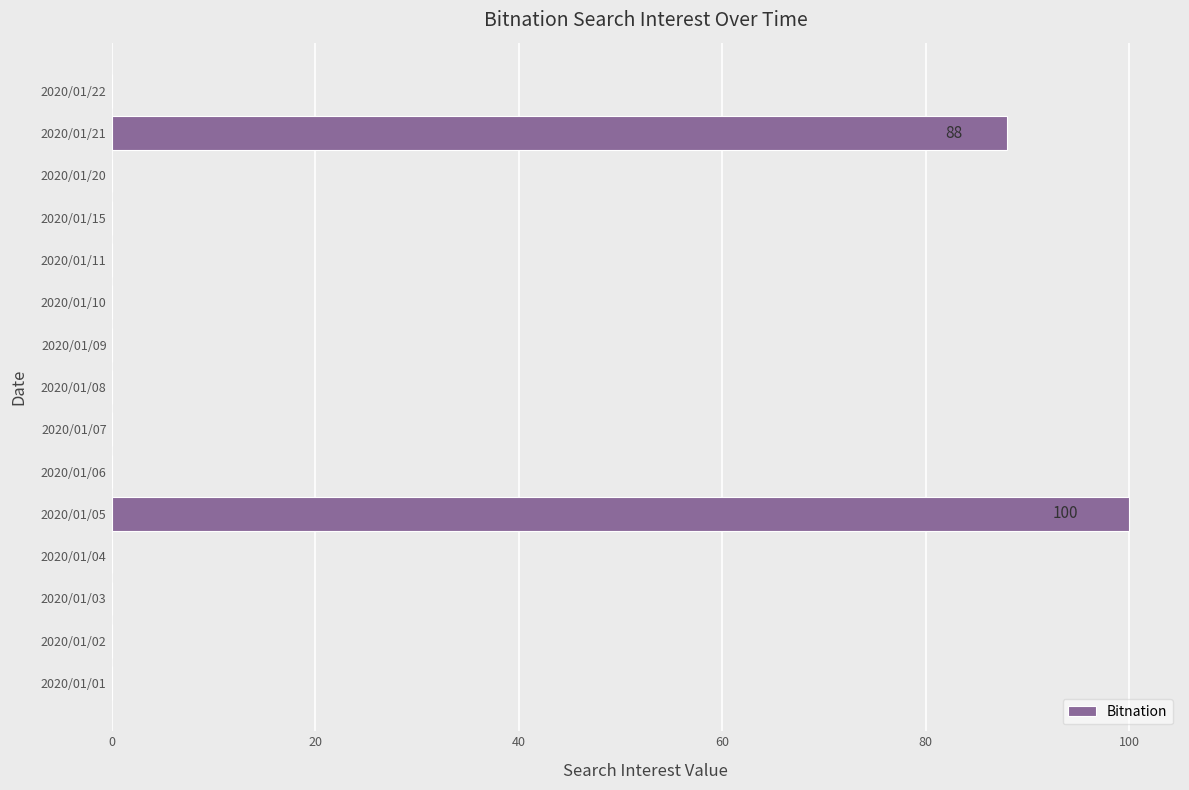

Are the bars horizontal?

Yes